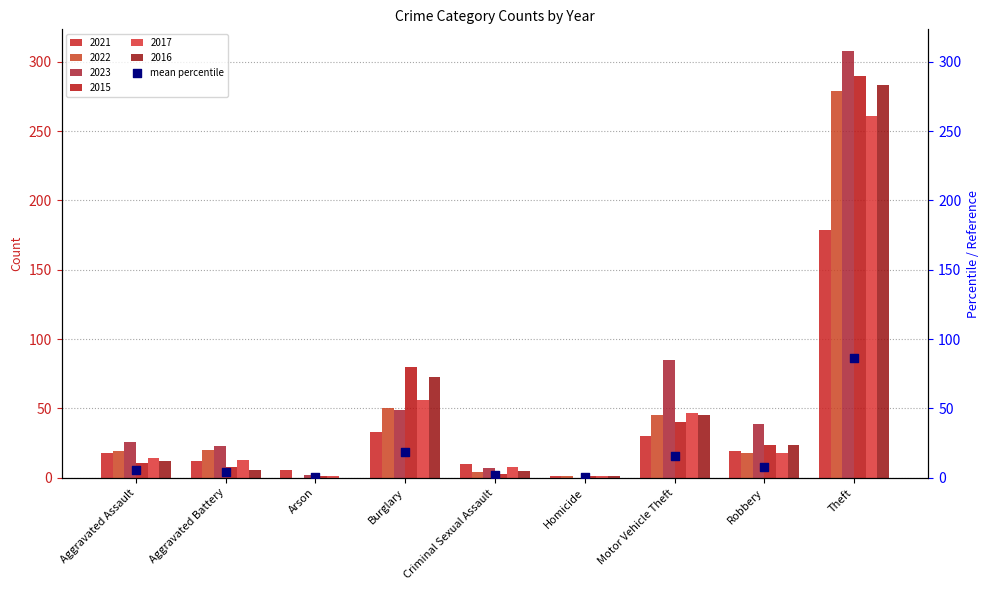

Which has a higher value, Theft or Motor Vehicle Theft?

Theft